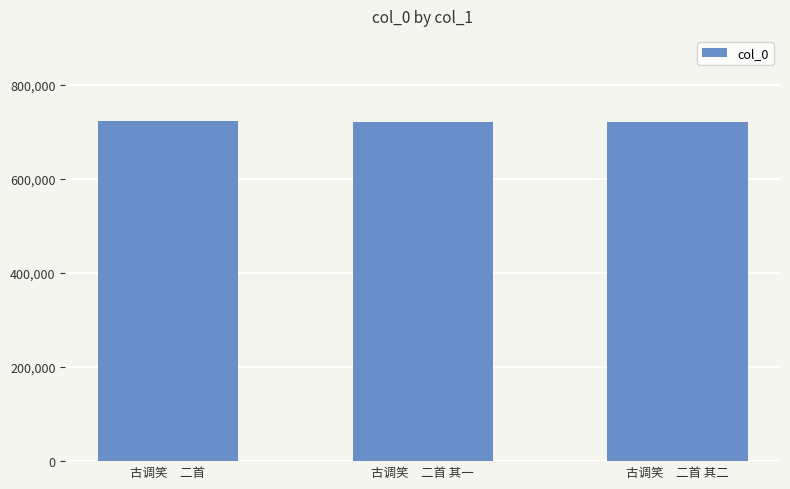

What is the minimum value shown in the chart?

720812